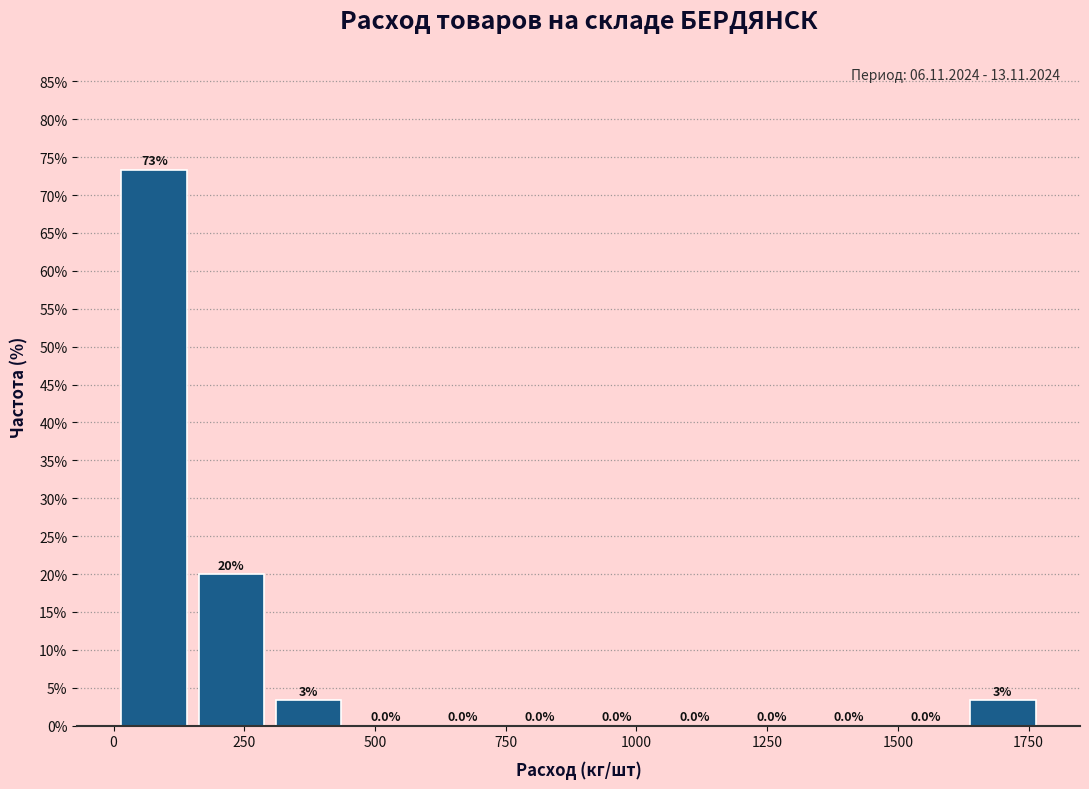

Around what value on the x-axis is the tallest bar? Give the approximate position of its centre, as read against the axis.

100